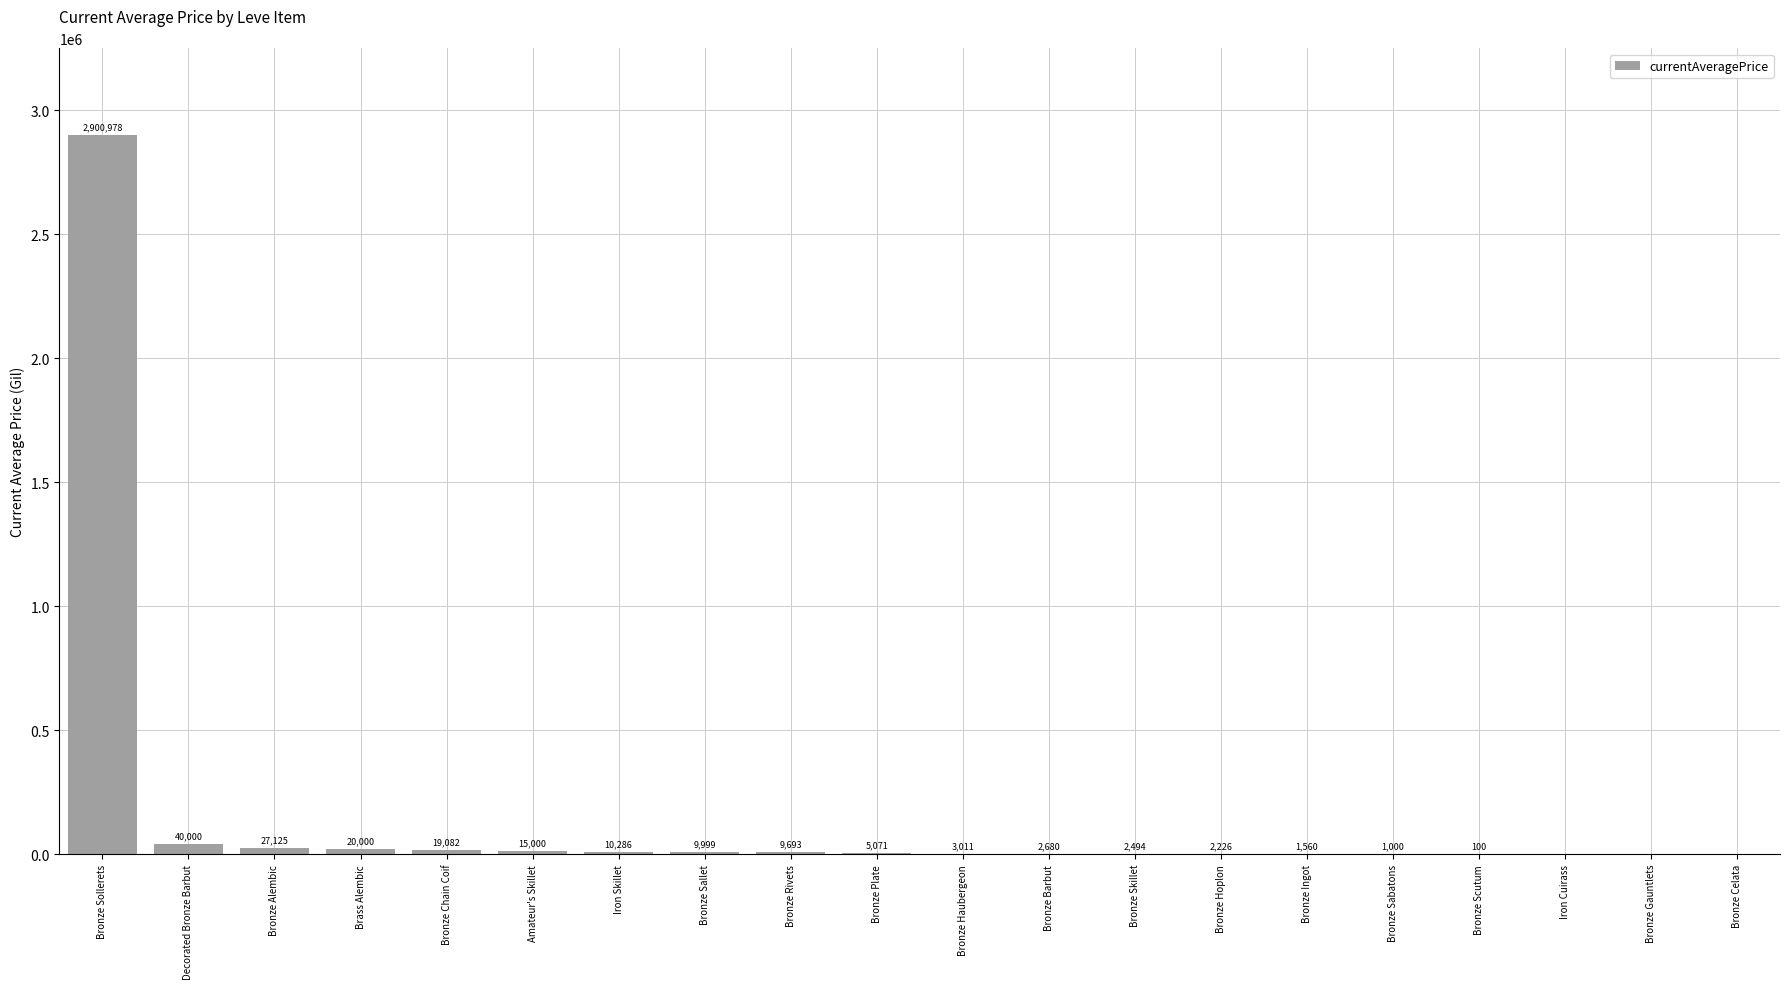

Where does the data first go above 5071?

Bronze Sollerets